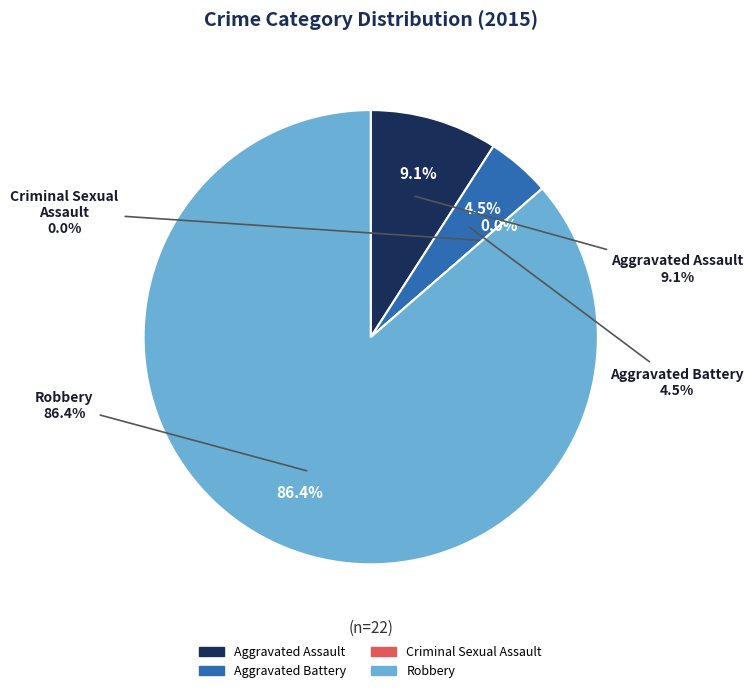

Which slice is the largest?

Robbery